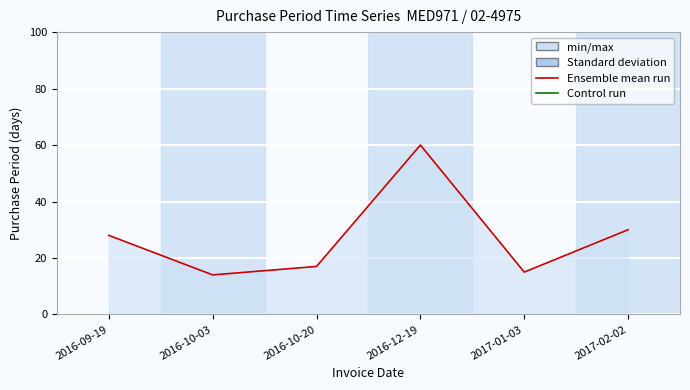

At which category does the chart reach its minimum across all series?

2016-10-03